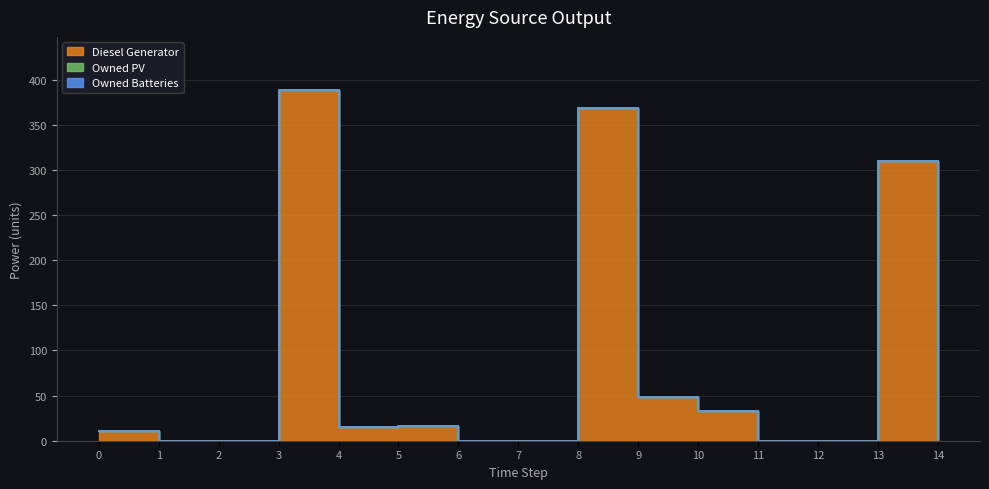

Reading right to left, list all the values displayed in this chart.

Diesel Generator: 14=0	13=310	12=0	11=0	10=33	9=48	8=369	7=0	6=0	5=16	4=15	3=389	2=0	1=0	0=11
Owned PV: 14=0	13=0	12=0	11=0	10=0	9=0	8=0	7=0	6=0	5=0	4=0	3=0	2=0	1=0	0=0
Owned Batteries: 14=0	13=0	12=0	11=0	10=0	9=0	8=0	7=0	6=0	5=0	4=0	3=0	2=0	1=0	0=0